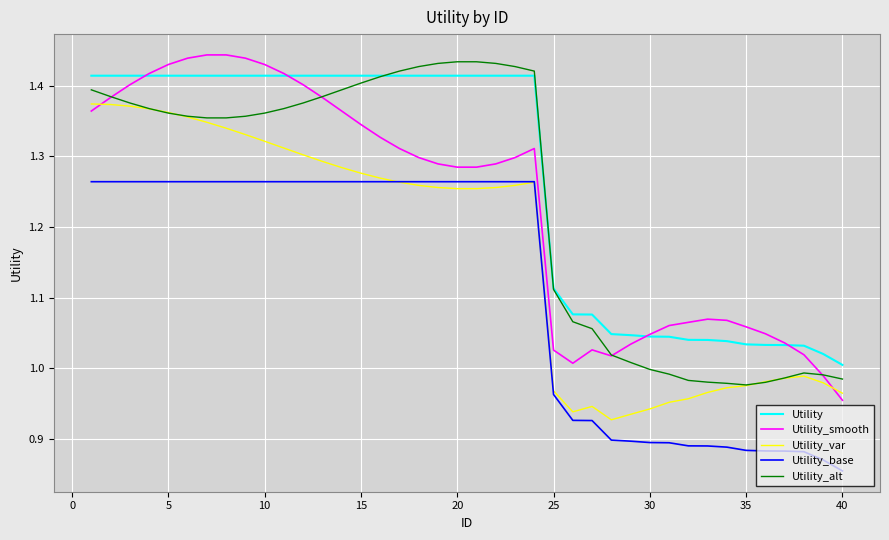

Which series has the largest total across all categories?

Utility